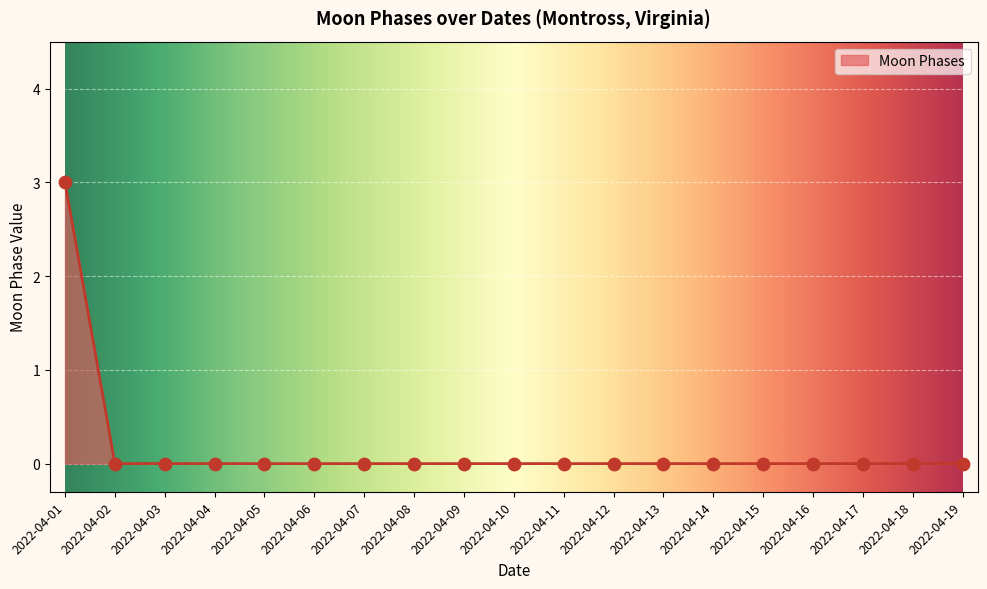

Which has a higher value, 2022-04-01 or 2022-04-12?

2022-04-01